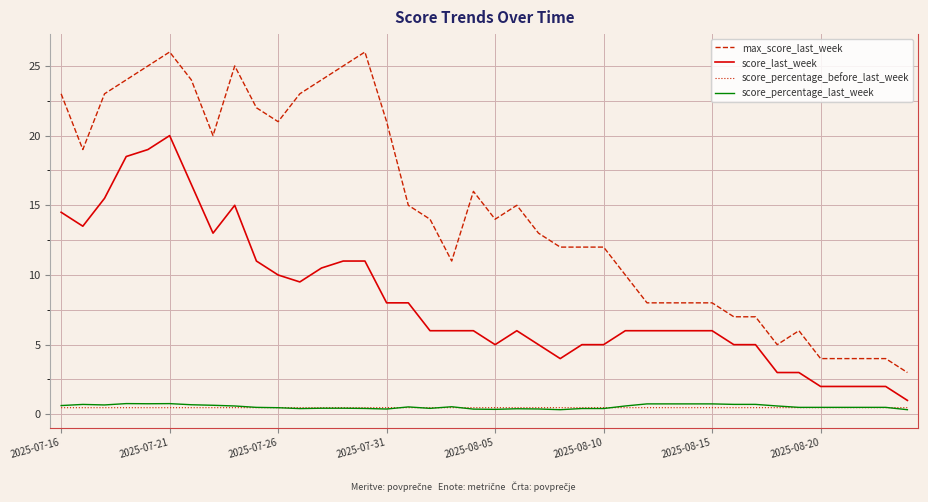

True or false: max_score_last_week and score_percentage_last_week intersect in this chart.

False